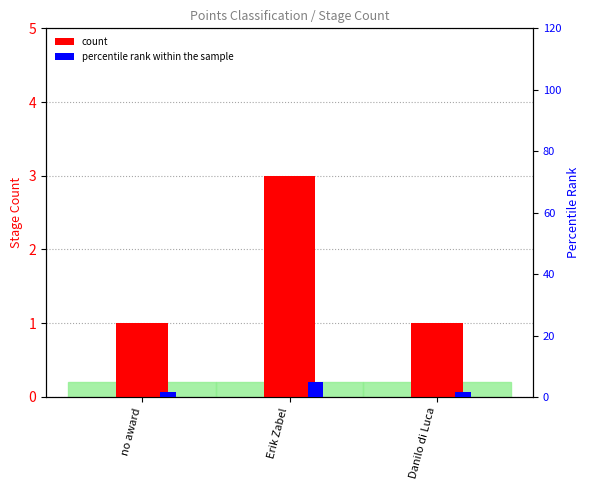

Does the chart contain any negative values?

No